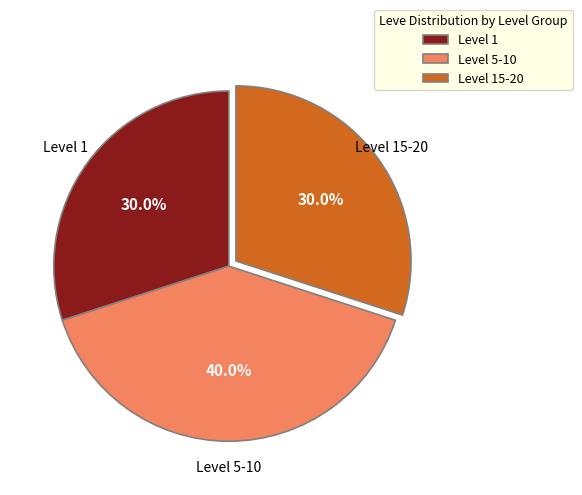

What is the largest slice in the pie chart?

Level 5-10